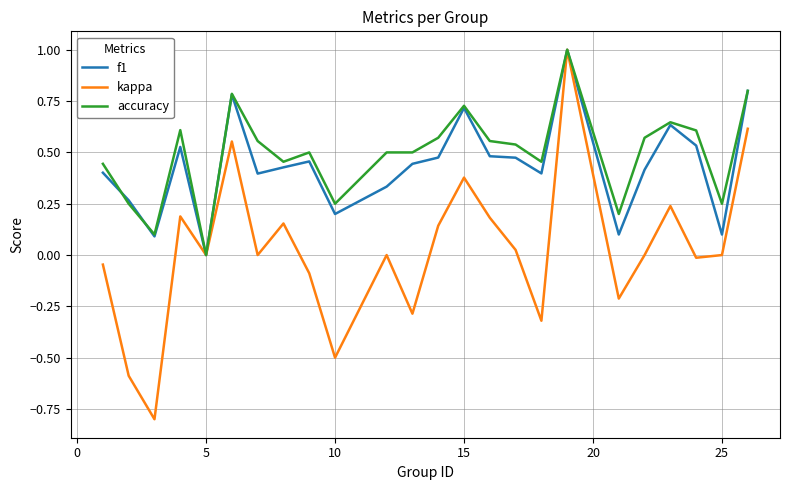

Which series has the widest spread of values?

kappa